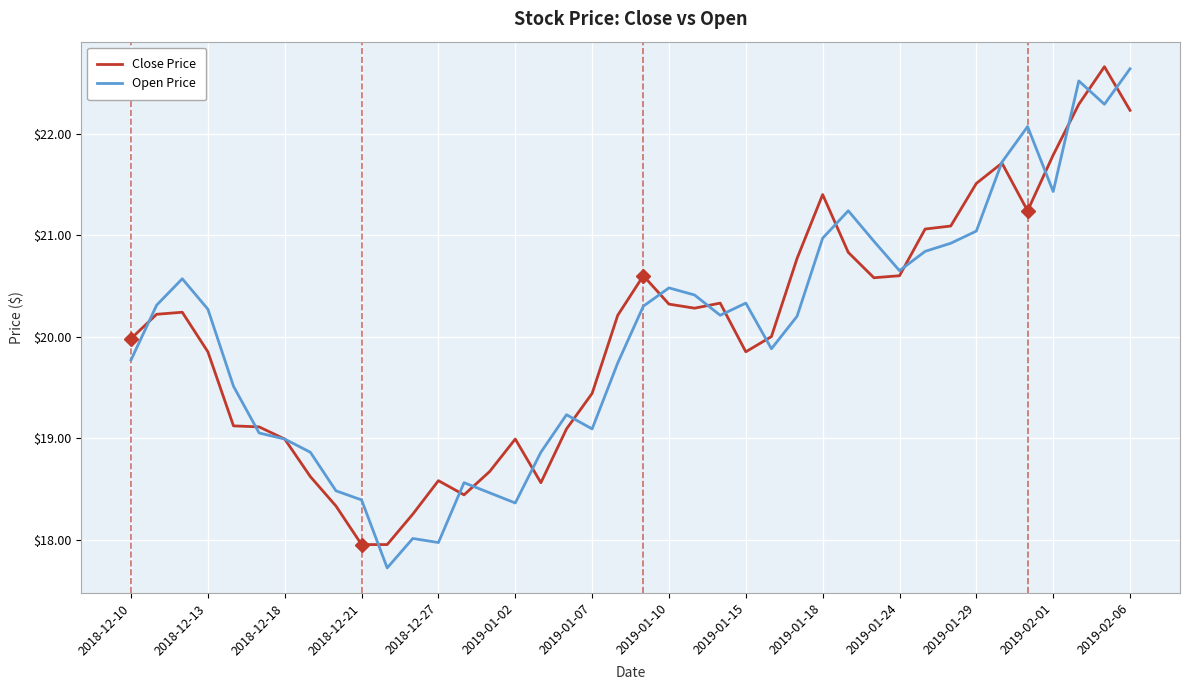

What is the minimum value shown in the chart?

17.7